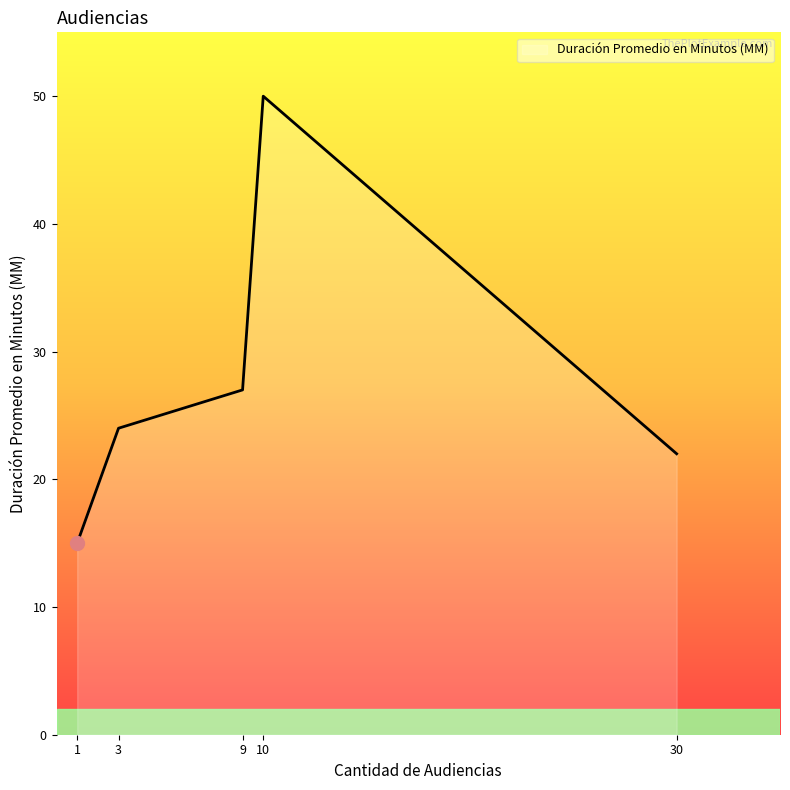

Reading left to right, transcribe all the data shown in this chart.

1=15	3=24	9=27	10=50	30=22